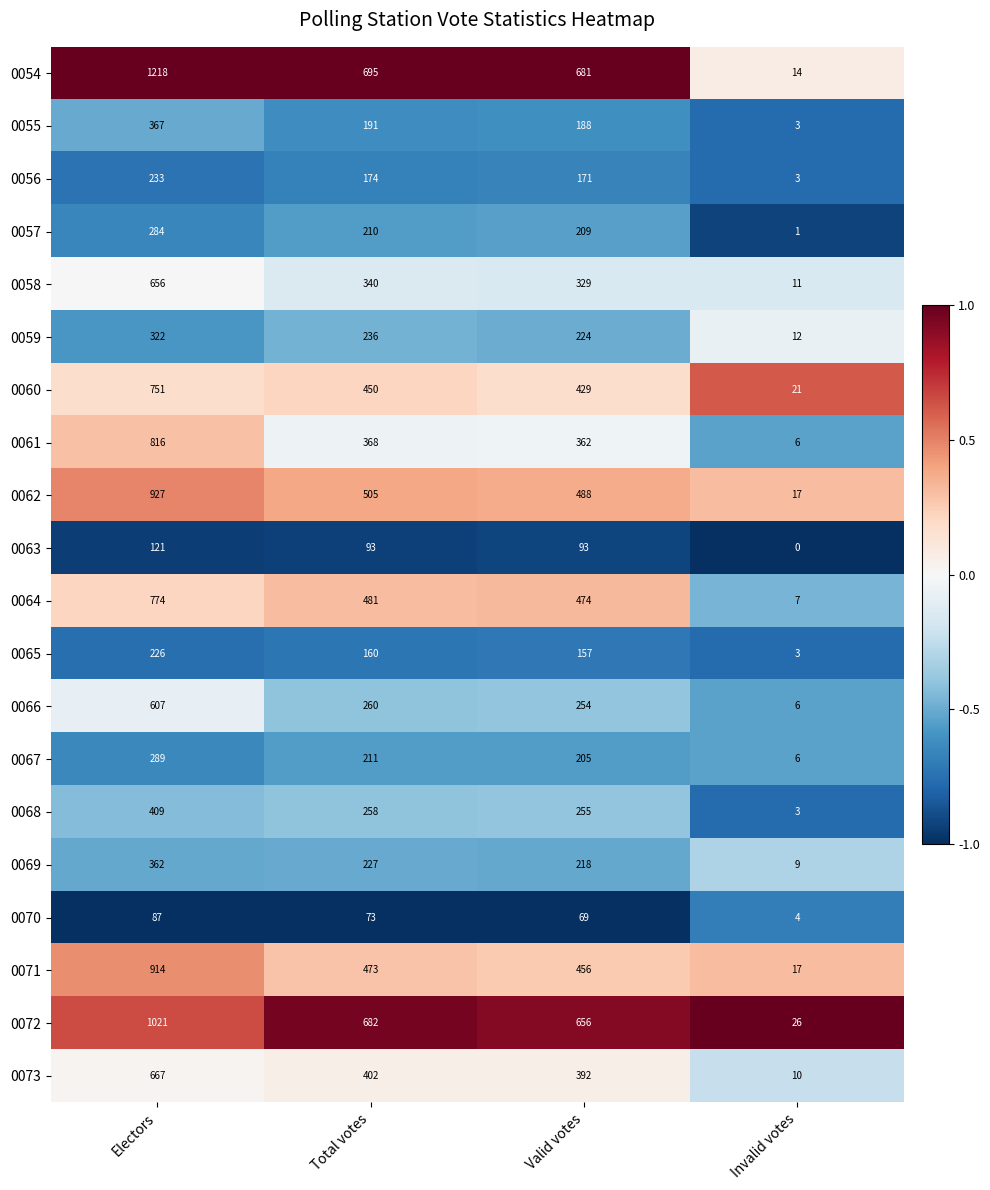

What value does the 0073 series have at Total votes?

402